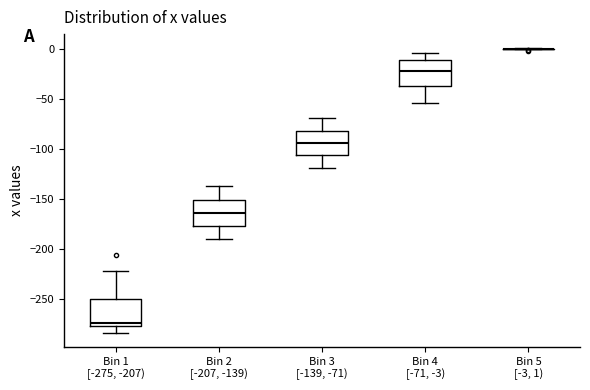

Reading left to right, transcribe this box plot: for each box, give where its median line is, the range the box spans, and where its two whiskers end, as read against the y-axis. The values are not printed on the chart, so give them approximately, as read against the axis.

Bin 1 [-275, -207): median -275 (just above the box's lower edge), box -275 to -250, whiskers -285 to -220
Bin 2 [-207, -139): median -165, box -175 to -150, whiskers -190 to -135
Bin 3 [-139, -71): median -95, box -105 to -80, whiskers -120 to -70
Bin 4 [-71, -3): median -20, box -35 to -10, whiskers -55 to -5
Bin 5 [-3, 1): box collapsed to a line at 0, whiskers 0 to 0